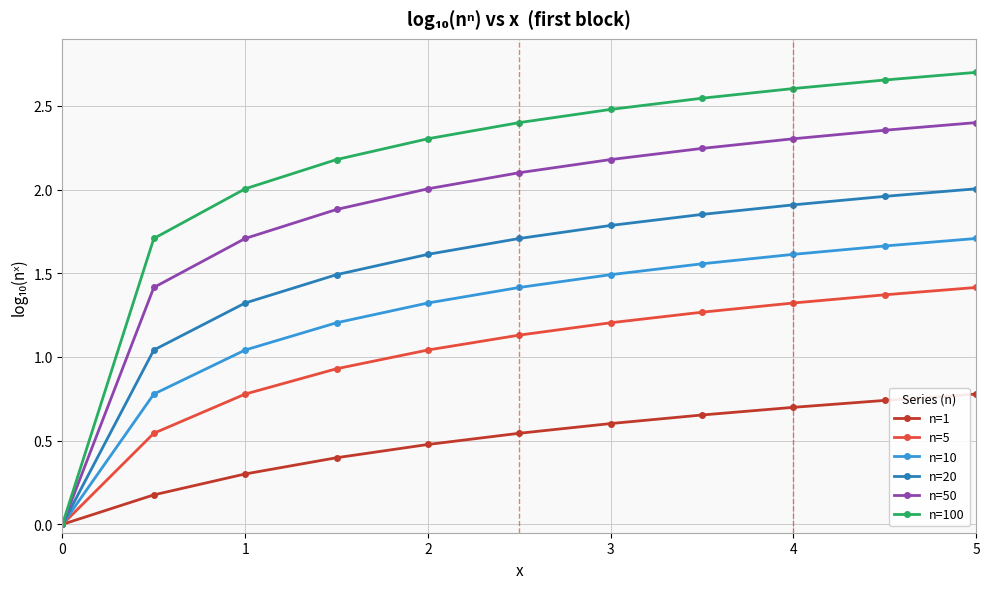

Which series has the largest total across all categories?

n=100